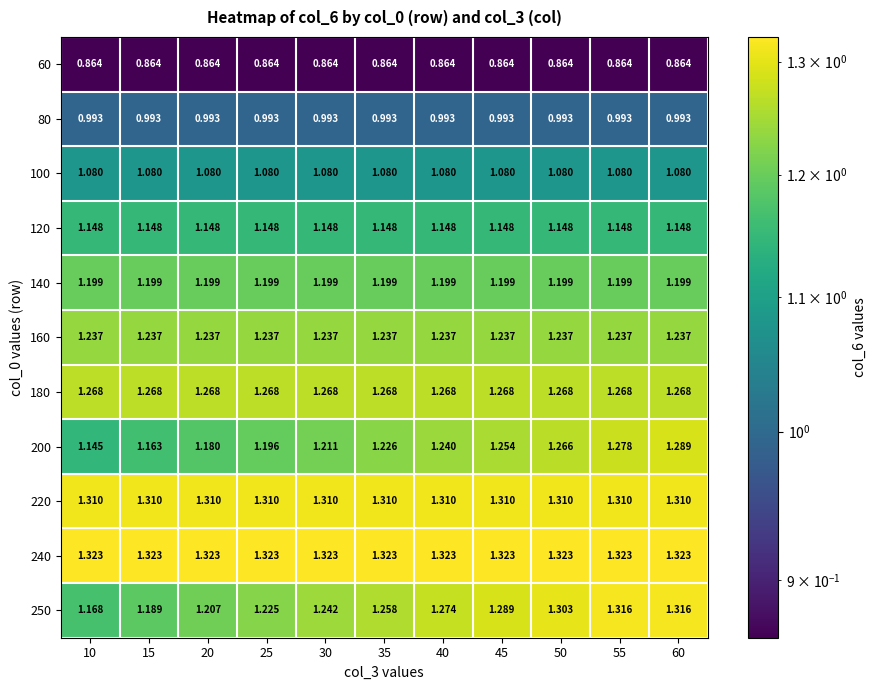

Is the value of 240 at 45 greater than the value of 220 at 25?

Yes